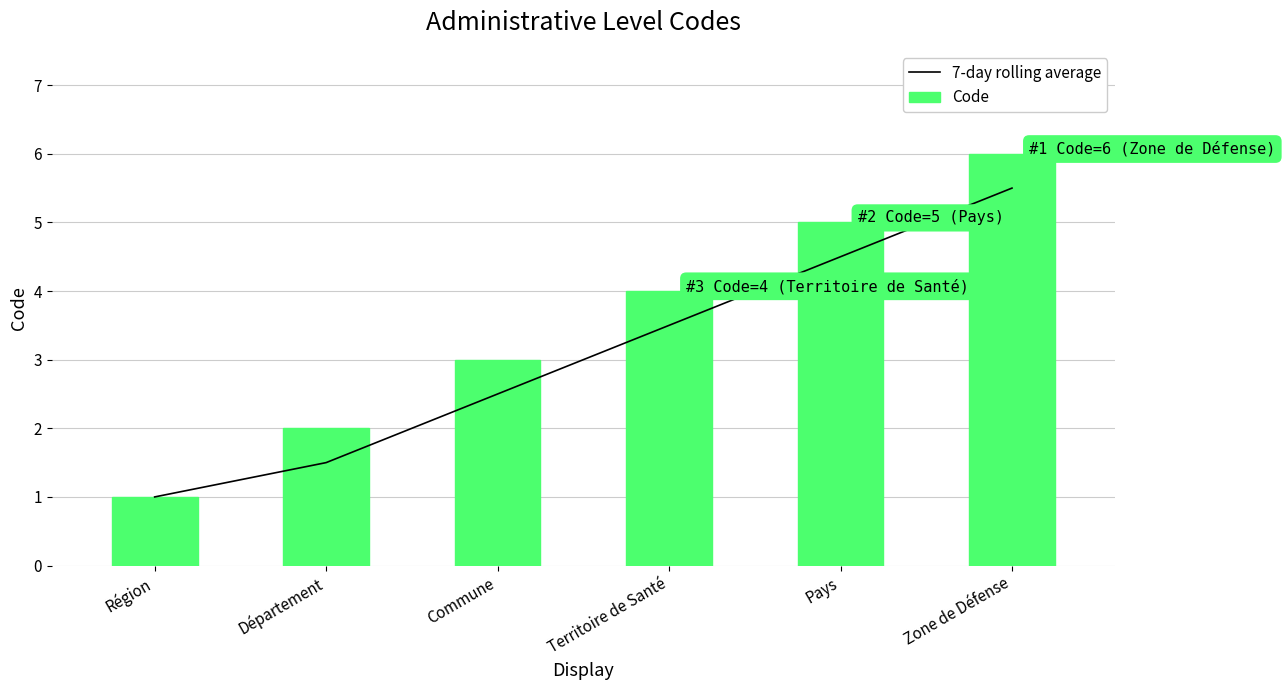

What is the difference between the maximum and minimum values in the 7-day rolling average series?

4.5